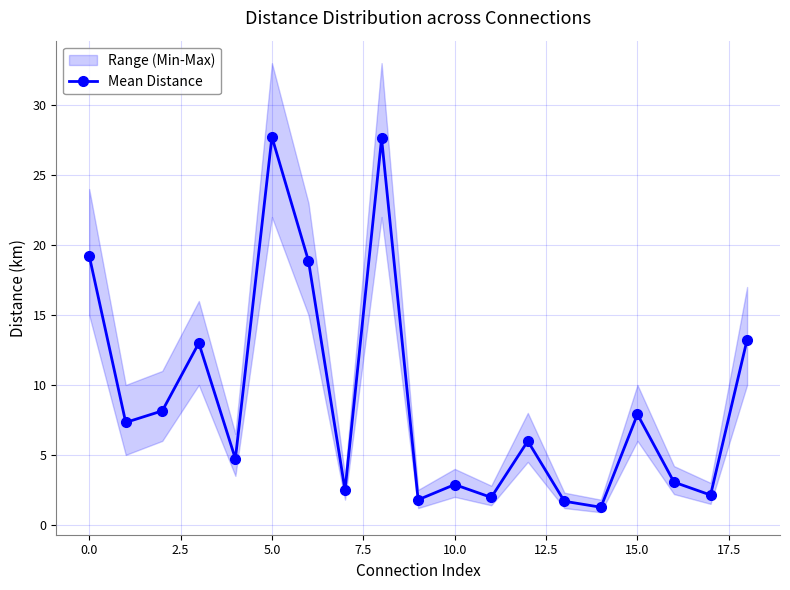

Is it true that the value at 10 is 5.0?

False